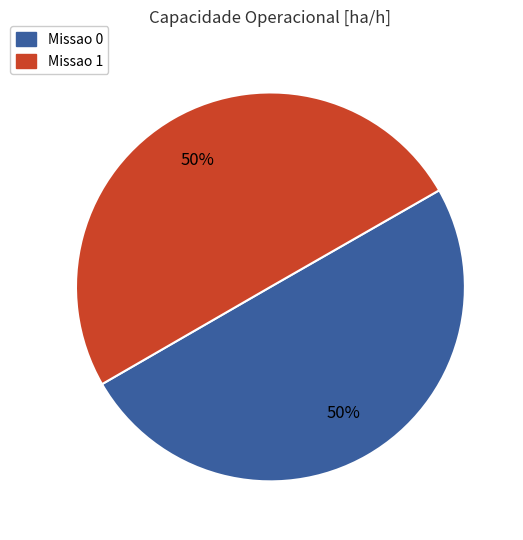

To the nearest percent, what portion does Missao 0 represent?

50%